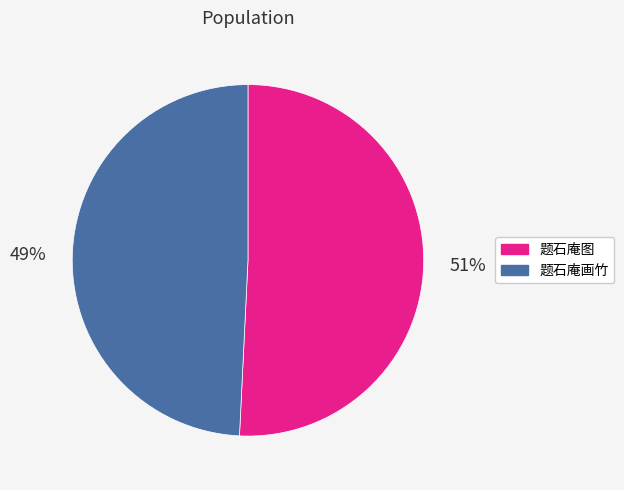

Between 题石庵画竹 and 题石庵图, which is larger?

题石庵图